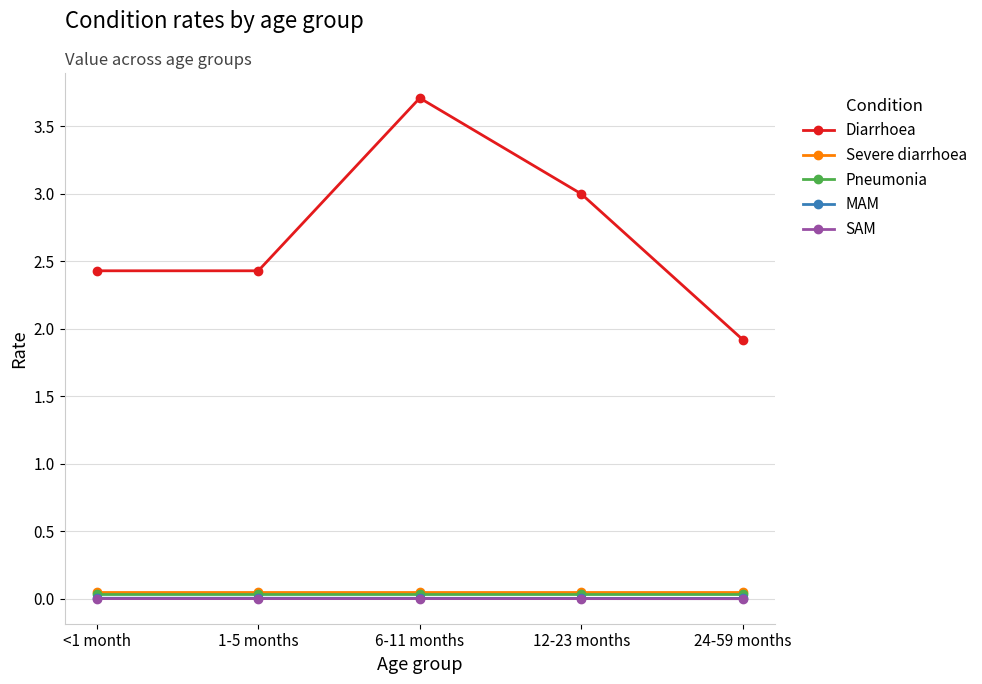

Which category has the lowest value in the Diarrhoea series?

24-59 months